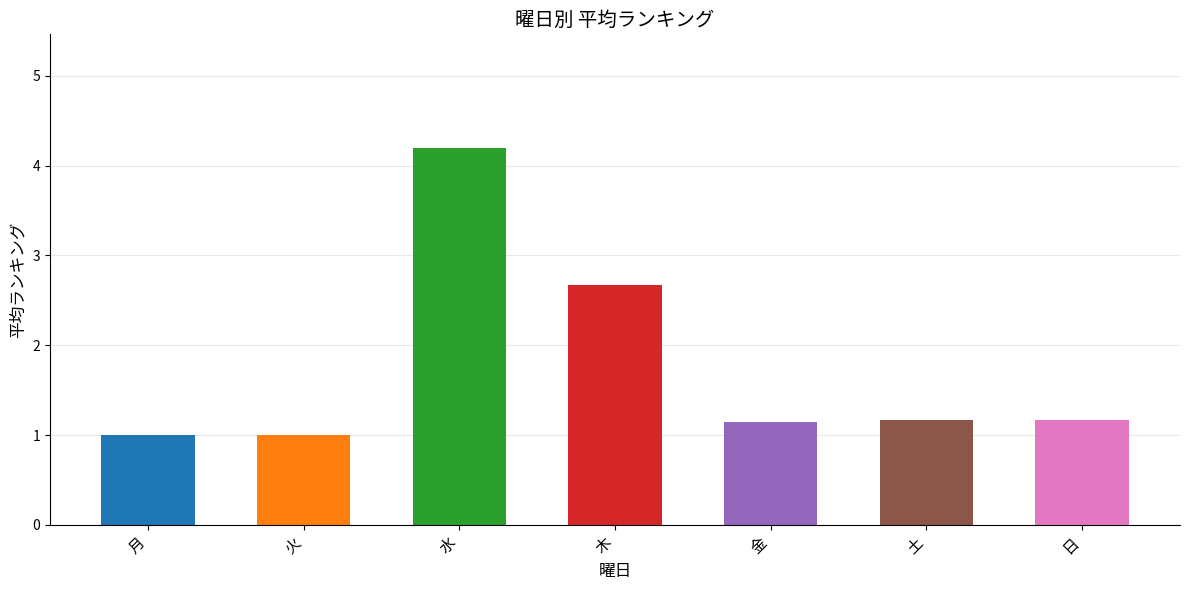

At which category does the chart reach its peak across all series?

水